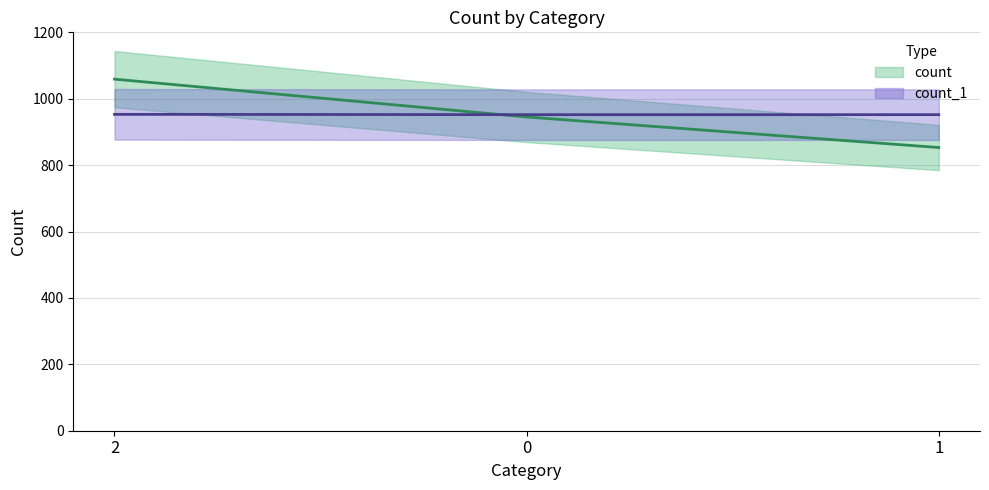

Is the value of count_1 at 1 greater than the value of count at 1?

Yes